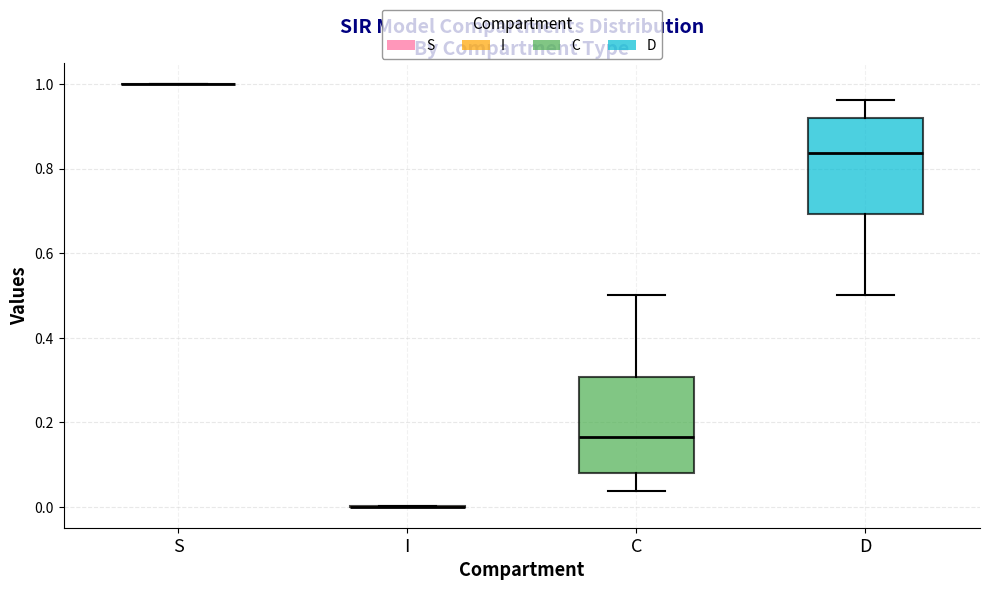

Reading left to right, transcribe this box plot: for each box, give where its median line is, the range the box spans, and where its two whiskers end, as read against the y-axis. The values are not printed on the chart, so give them approximately, as read against the axis.

S: box collapsed to a line at 1.00, whiskers 1.00 to 1.00
I: box collapsed to a line at 0.00, whiskers 0.00 to 0.00
C: median 0.16, box 0.08 to 0.30, whiskers 0.04 to 0.50
D: median 0.84, box 0.70 to 0.92, whiskers 0.50 to 0.96